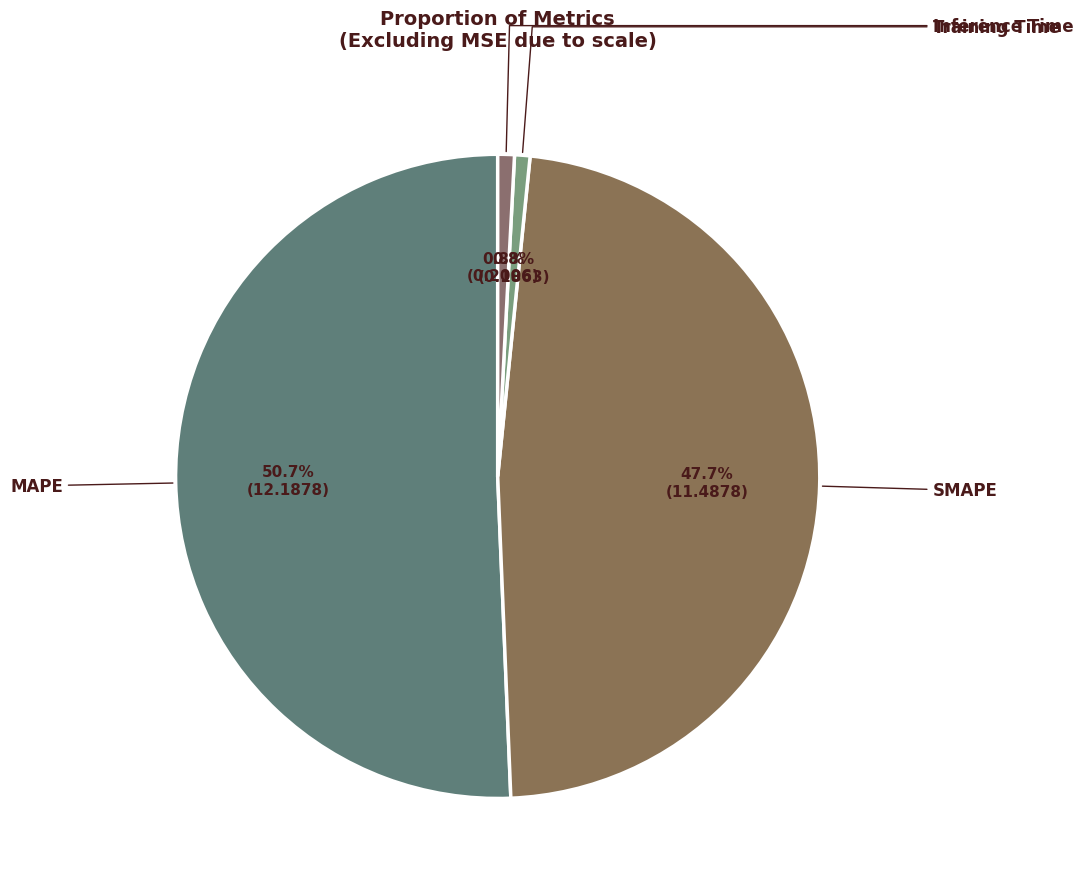

To the nearest percent, what is the average slice percentage?

25%